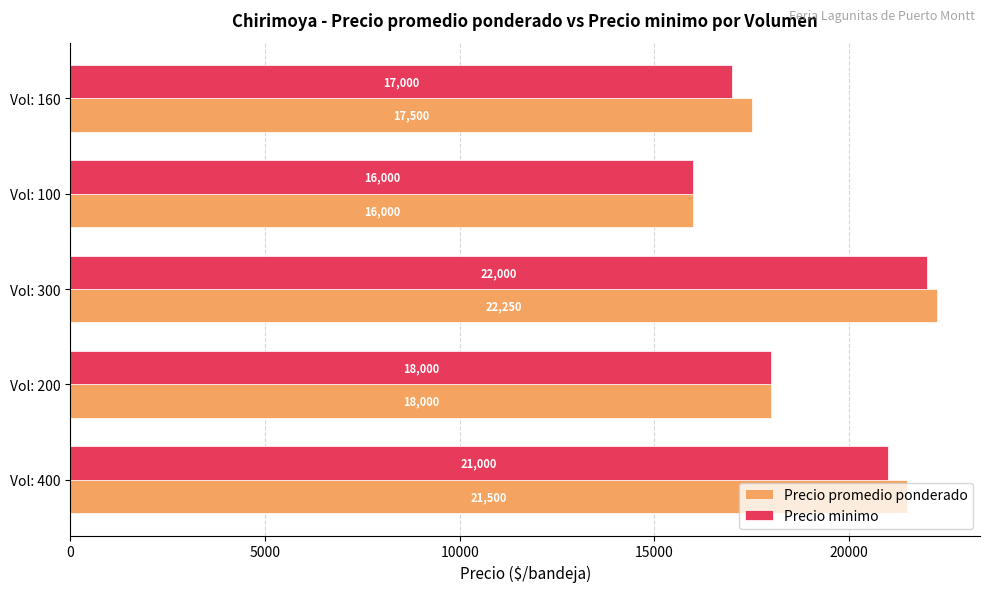

What is the maximum value shown in the chart?

22250